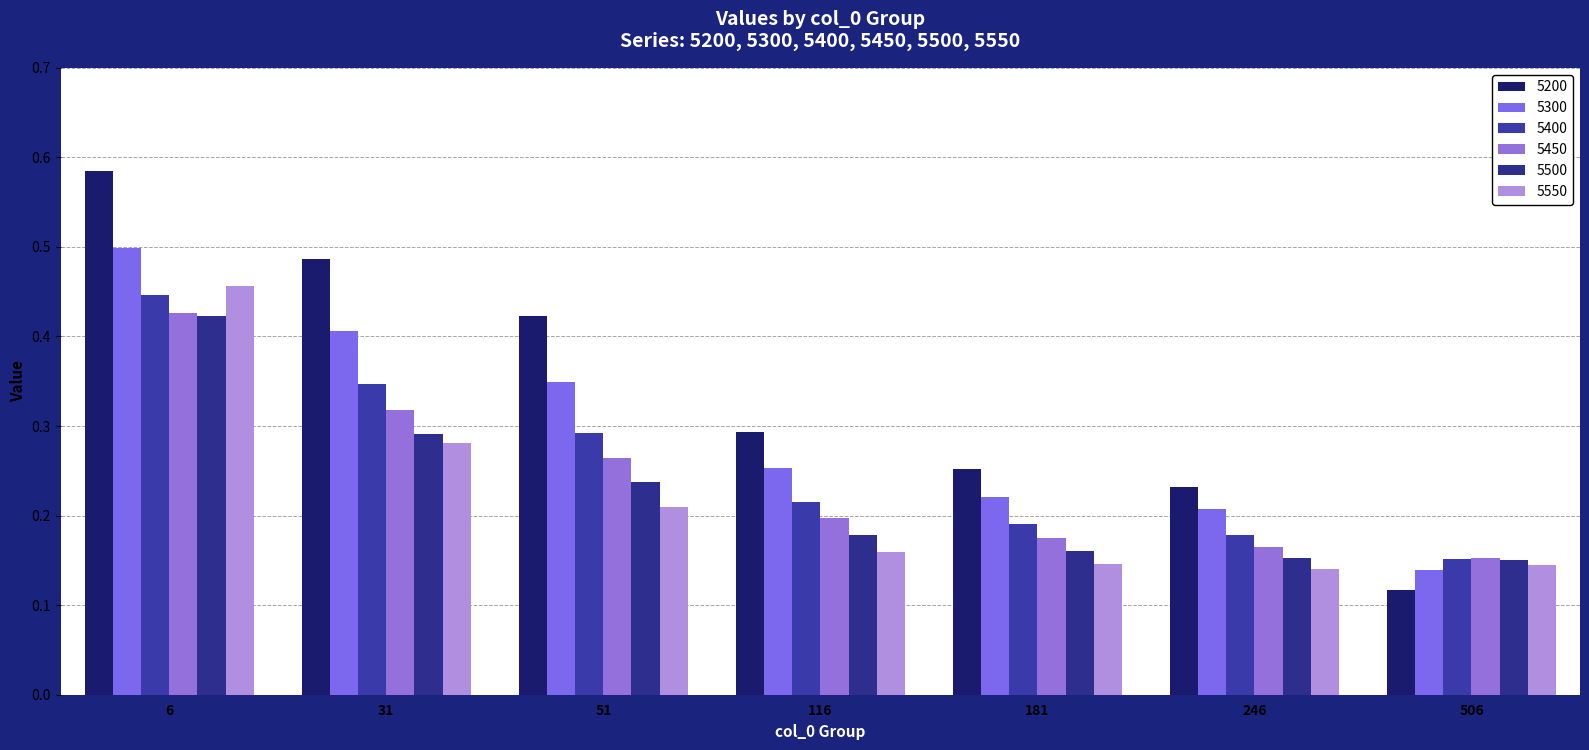

Between 6 and 181, which series saw the biggest shift?

5200